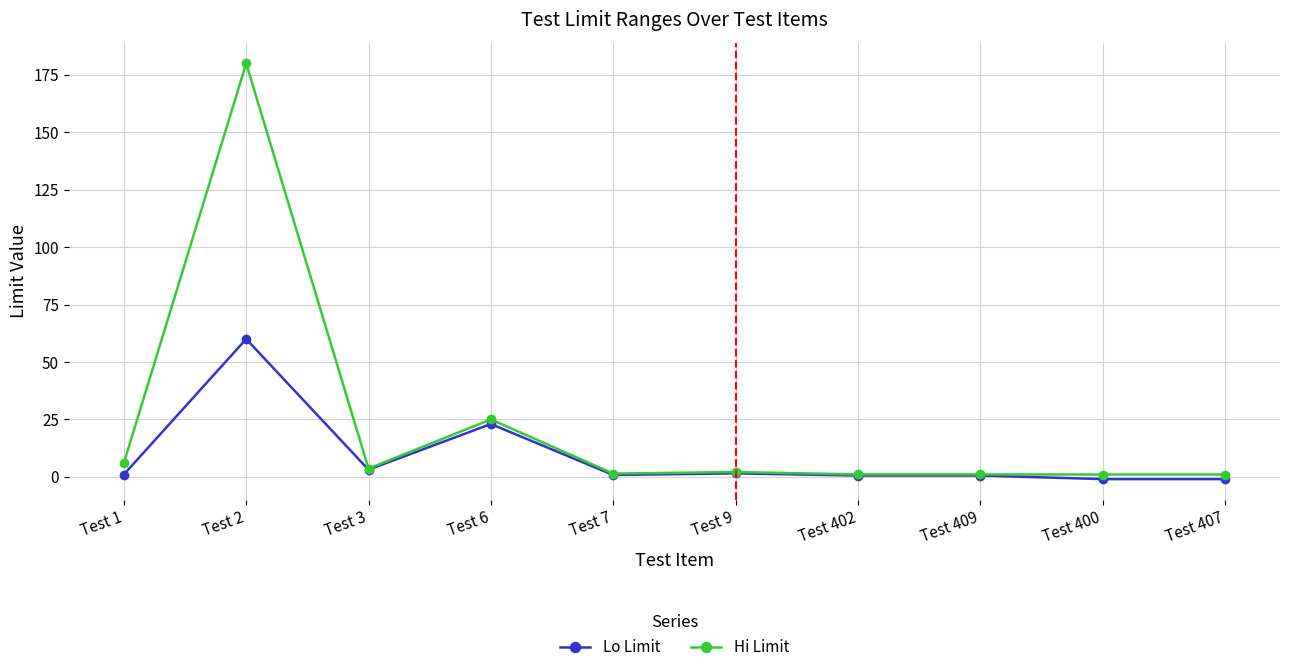

At which label is Lo Limit closest to 29?

Test 6